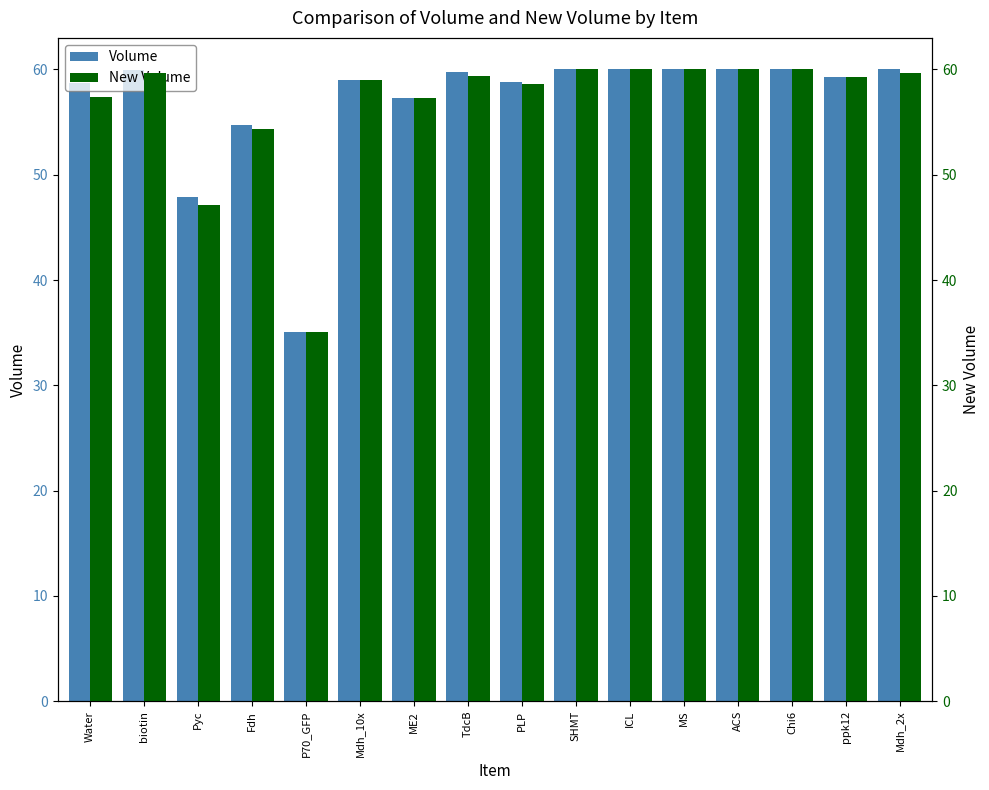

Count the number of categories in the chart.

16